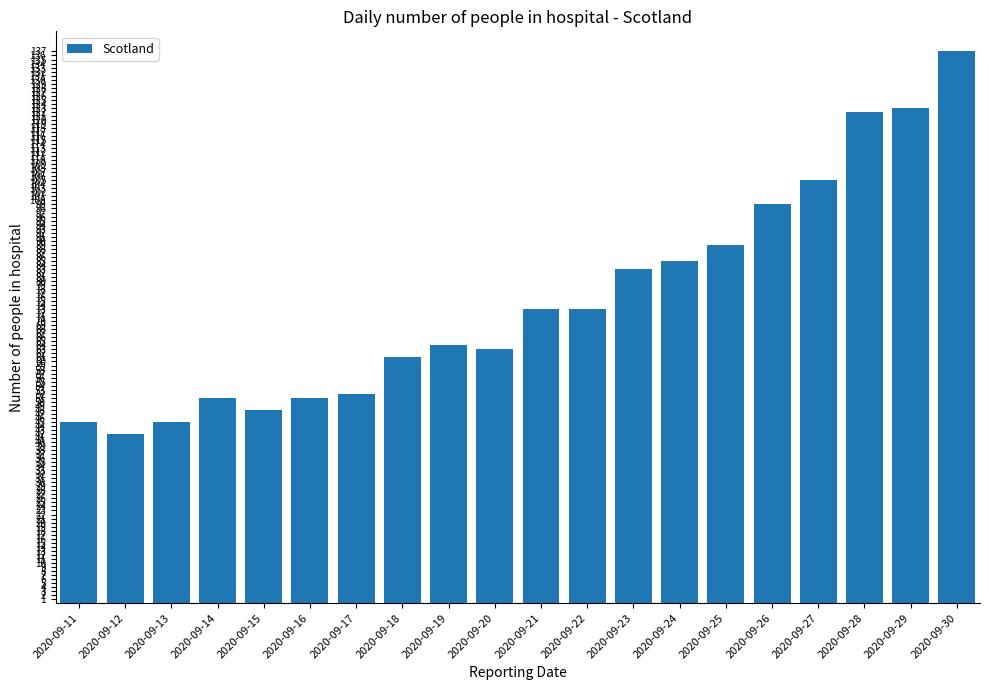

How many values are below 73?

10